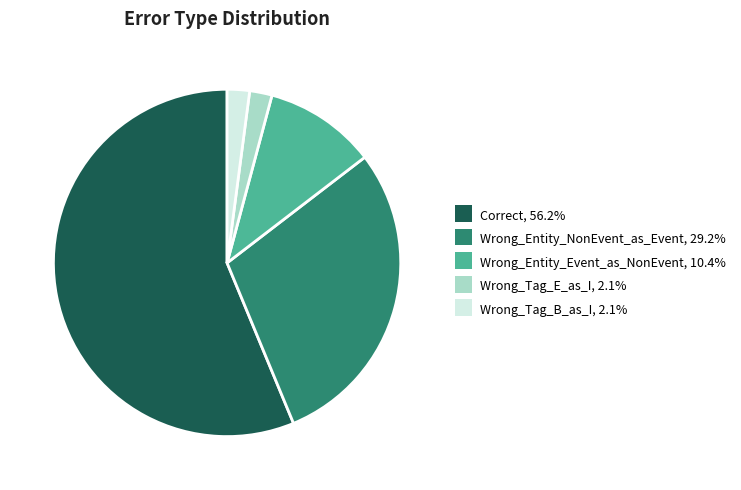

The Wrong_Tag_B_as_I slice represents 2% of the pie. True or false?

True